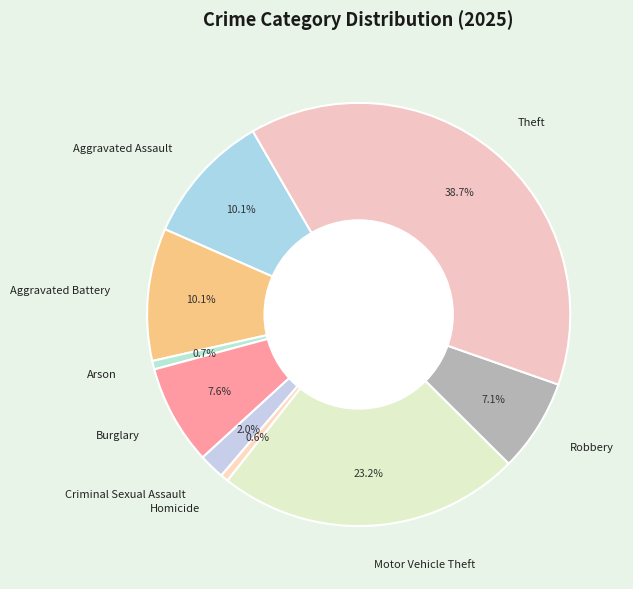

What percentage is the Arson slice, to the nearest percent?

1%